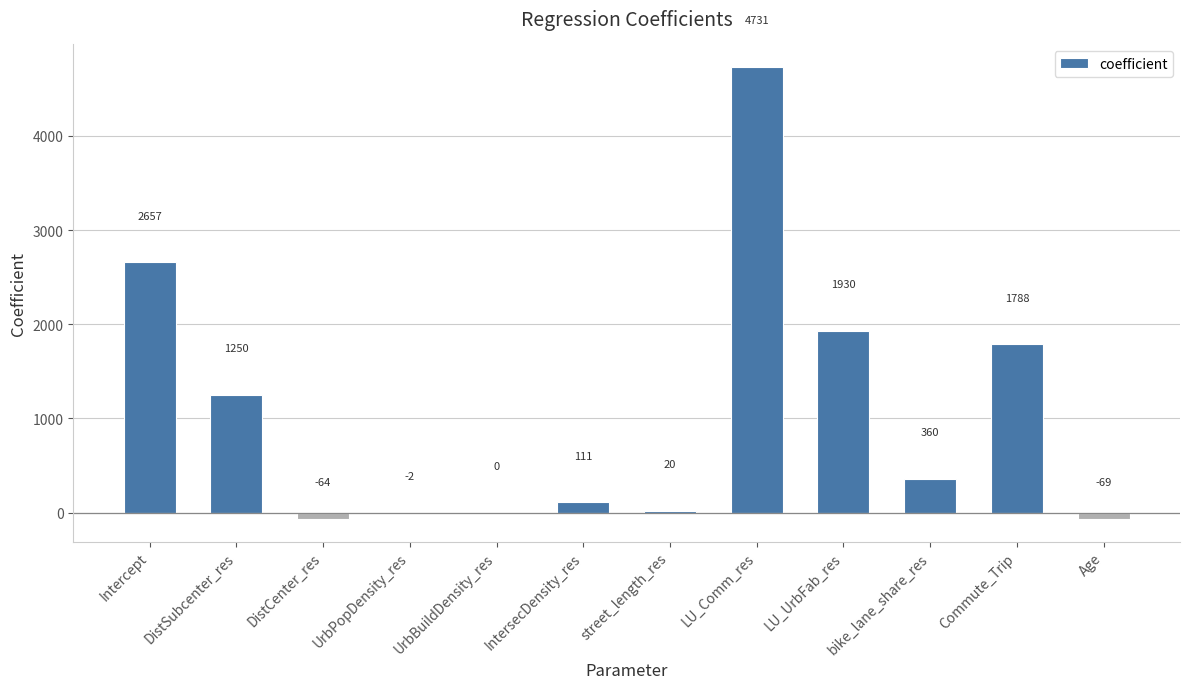

At which category does the chart reach its peak across all series?

LU_Comm_res